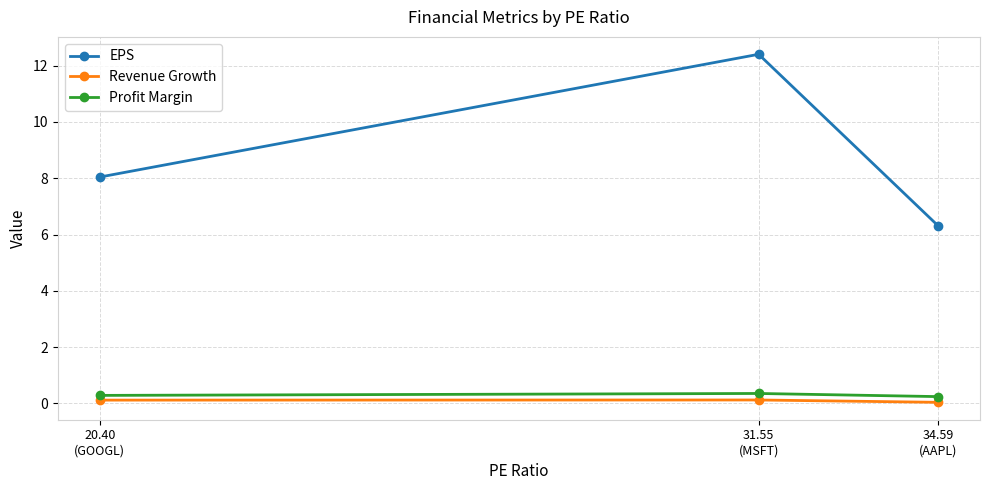

At how many categories does at least one series exceed 5?

3